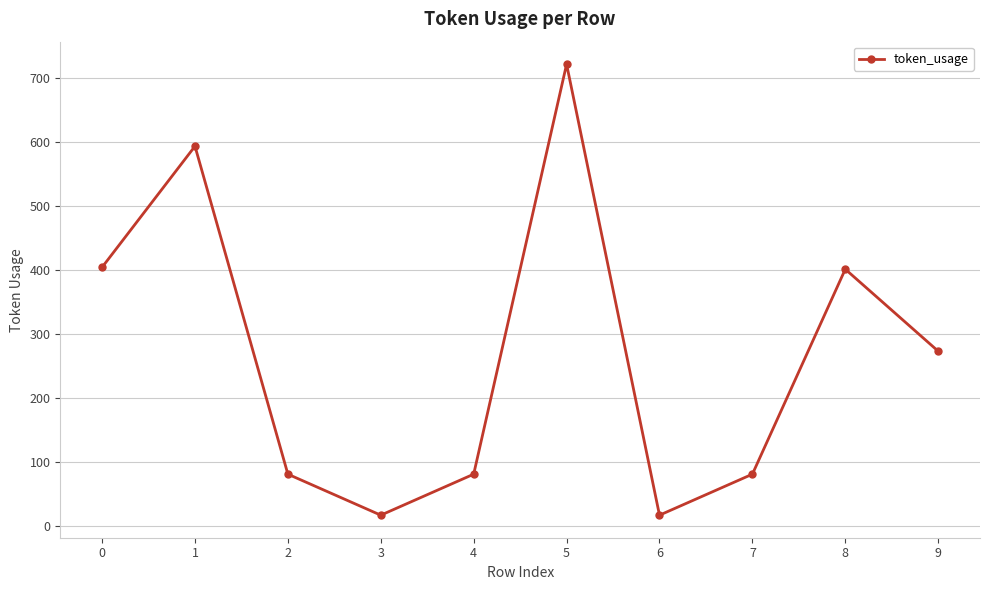

Does the chart have visible grid lines?

Yes